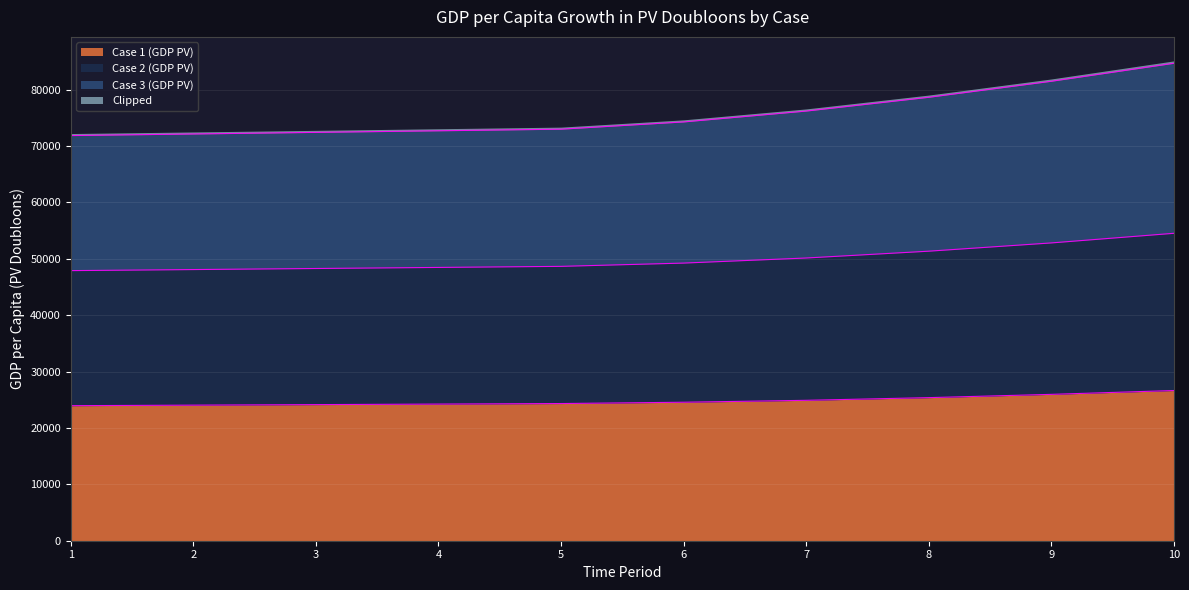

Which series has the largest range (max minus min)?

Case 3 (GDP PV)